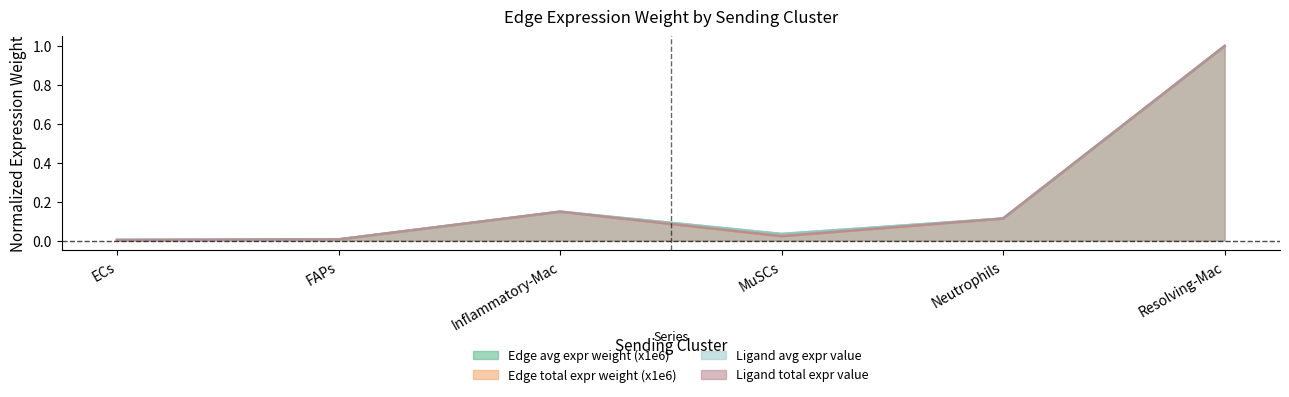

Reading left to right, list all the values displayed in this chart.

Edge avg expr weight (x1e6): 0.0	0.0	0.1	0.0	0.1	1.0
Edge total expr weight (x1e6): 0.0	0.0	0.1	0.0	0.1	1.0
Ligand avg expr value: 0.0	0.0	0.1	0.0	0.1	1.0
Ligand total expr value: 0.0	0.0	0.1	0.0	0.1	1.0